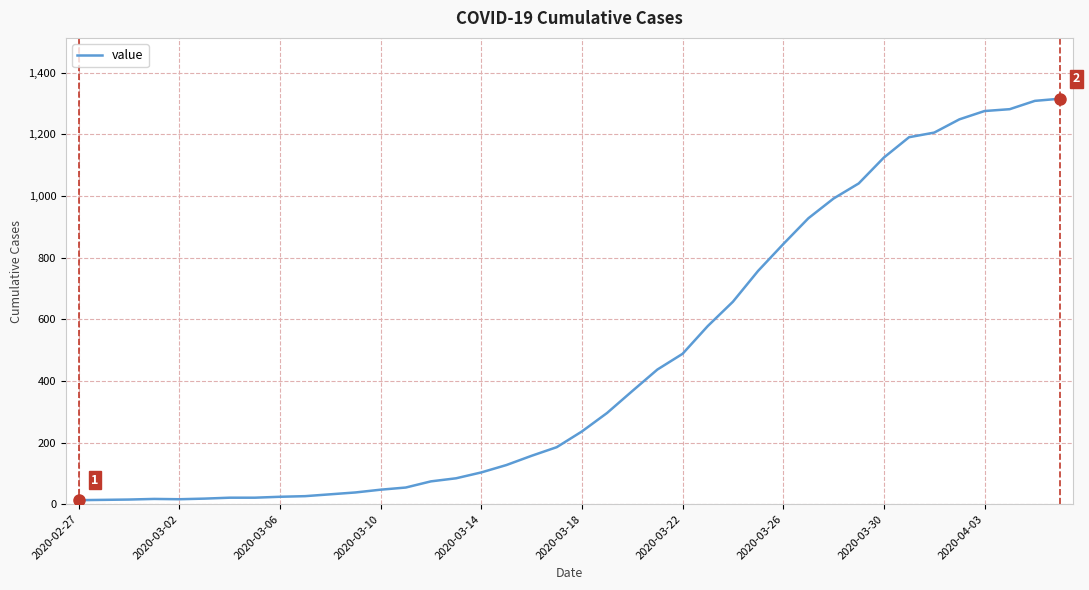

What is the maximum value shown in the chart?

1316